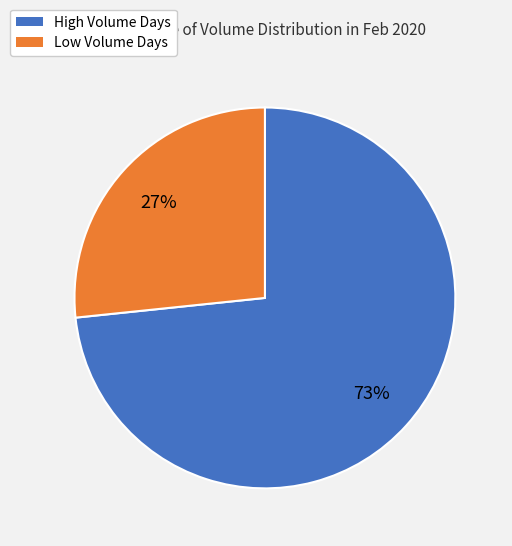

Is there a majority slice in this chart?

Yes